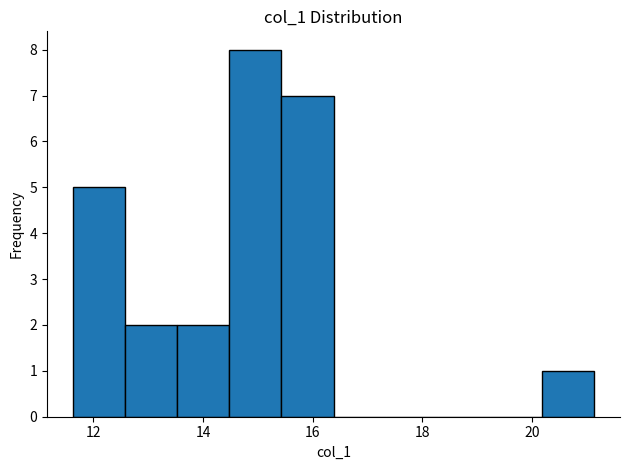

Reading left to right, transcribe this chart: for each bar, give the range it covers on the x-axis and its height. Neither the bar edges nor the heights are printed on the chart, so give them approximately, as read against the axes.

11.6 to 12.6: 5
12.6 to 13.6: 2
13.6 to 14.4: 2
14.4 to 15.4: 8
15.4 to 16.4: 7
16.4 to 17.4: 0
17.4 to 18.2: 0
18.2 to 19.2: 0
19.2 to 20.2: 0
20.2 to 21.2: 1